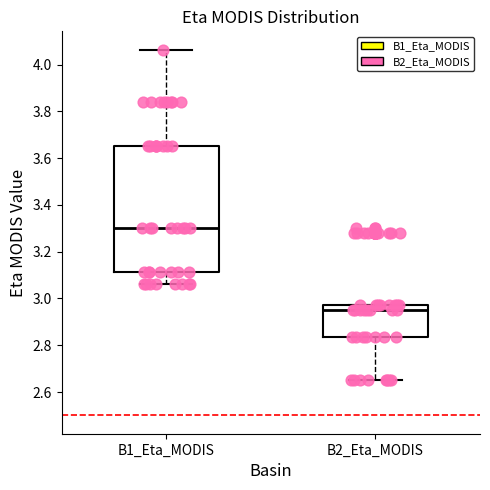

Reading left to right, read every box against the y-axis: the position of its median line, the range the box covers, and the ends of its whiskers. The values are not printed on the chart, so give them approximately, as read against the axis.

B1_Eta_MODIS: median 3.30, box 3.12 to 3.66, whiskers 3.06 to 4.06
B2_Eta_MODIS: median 2.94, box 2.84 to 2.98, whiskers 2.66 to 2.98